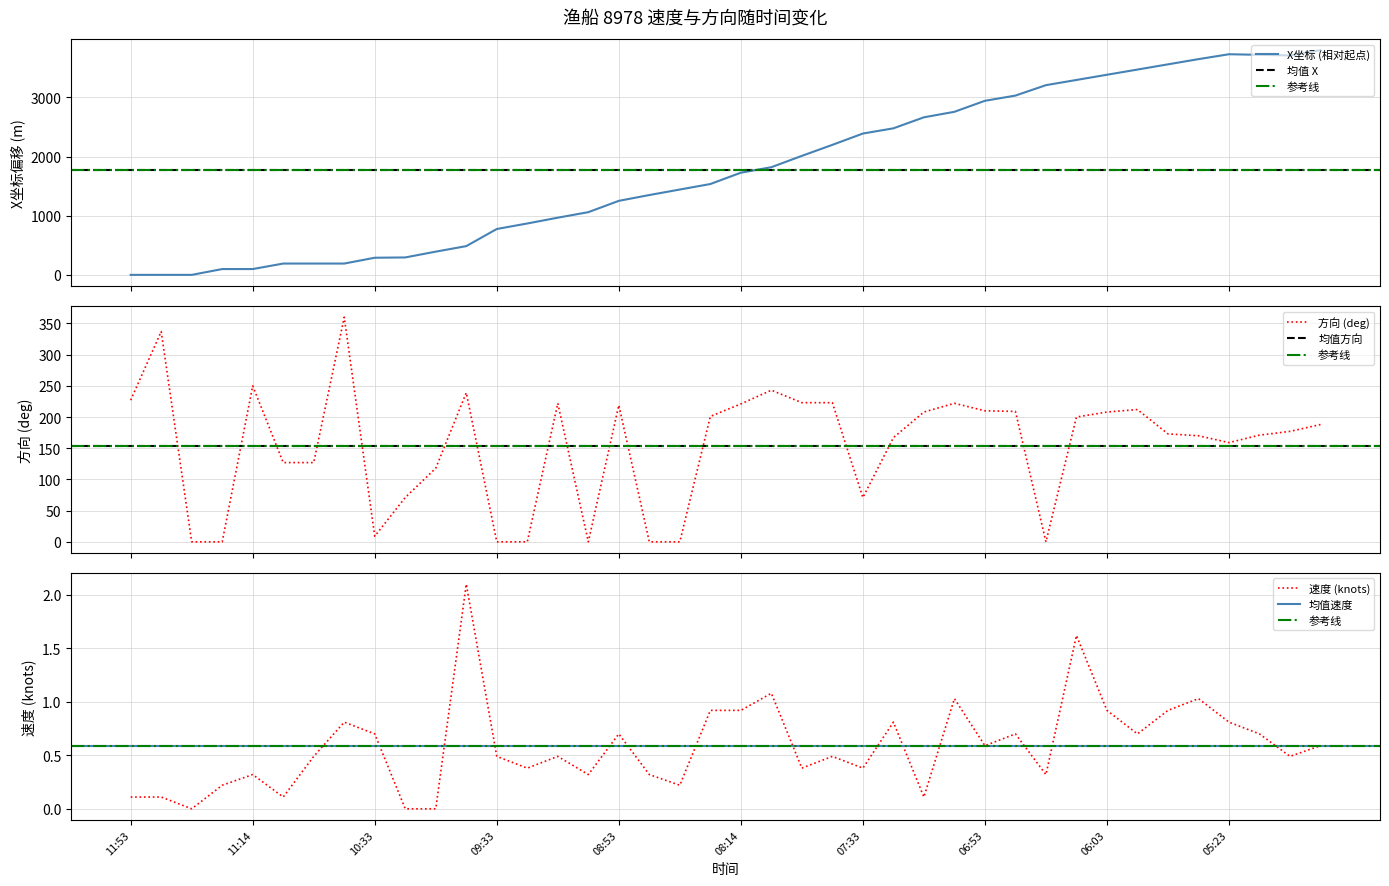

What is the difference between the 速度 (knots) values at 06:03 and 07:53?

0.5